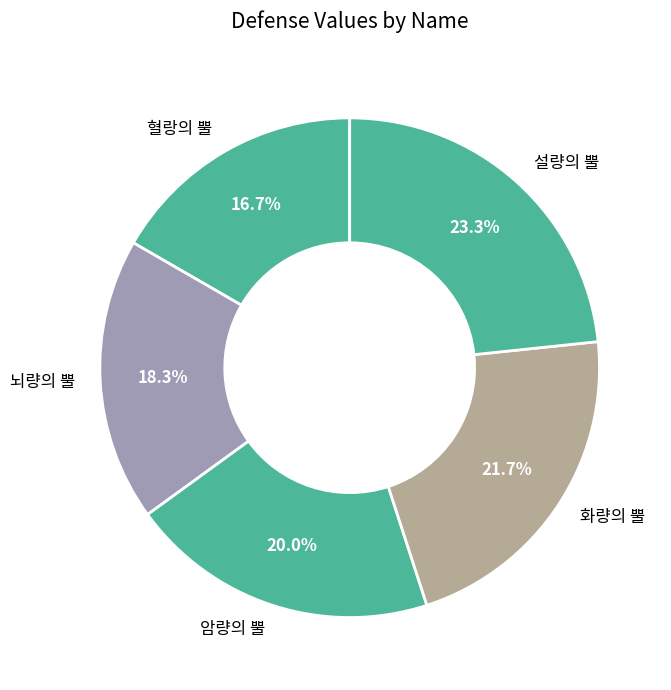

Does 뇌량의 뿔 account for over 50% of the chart?

No